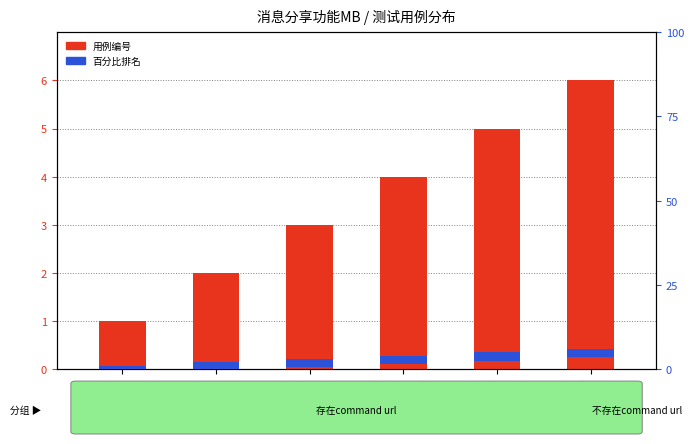

What is the average value of the 百分比排名 series?

2.5